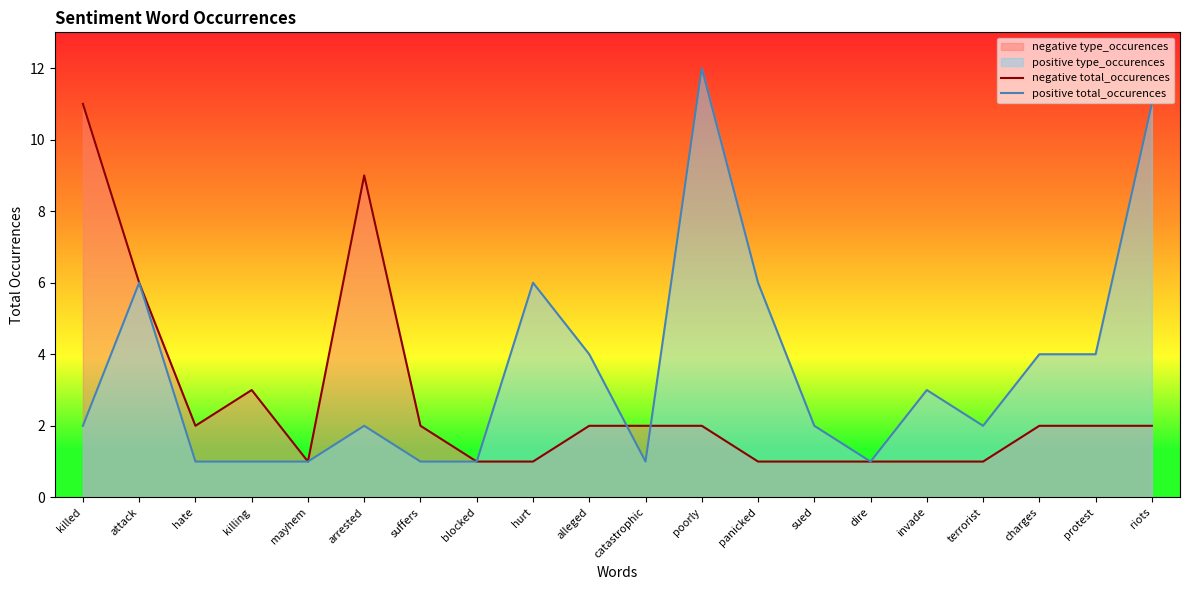

Does the chart display data point markers on the line(s)?

No